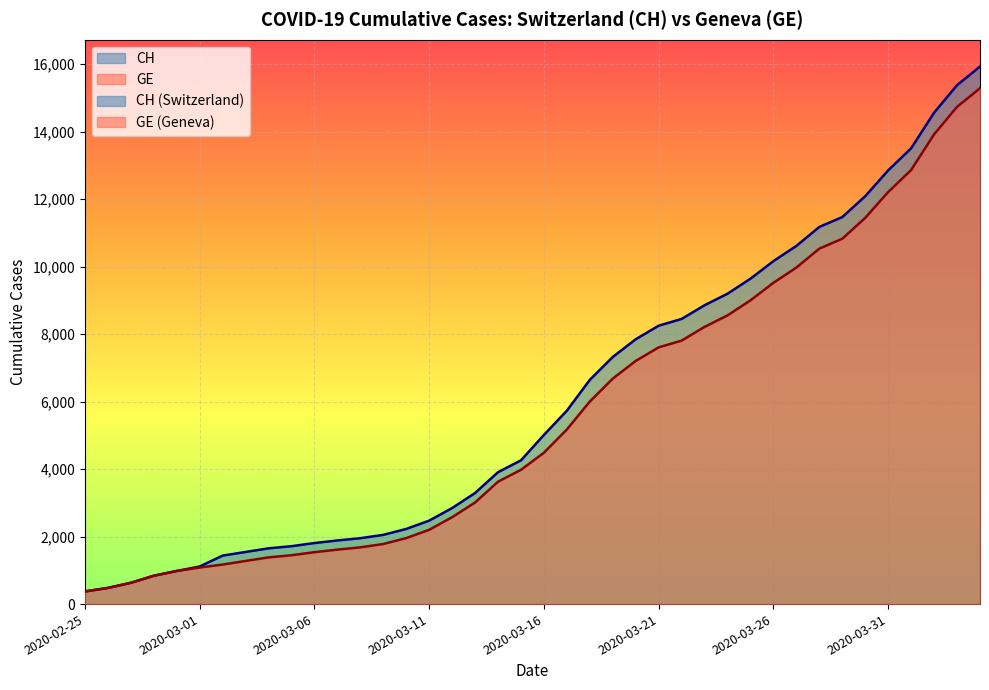

True or false: CH and GE cross at least once.

False